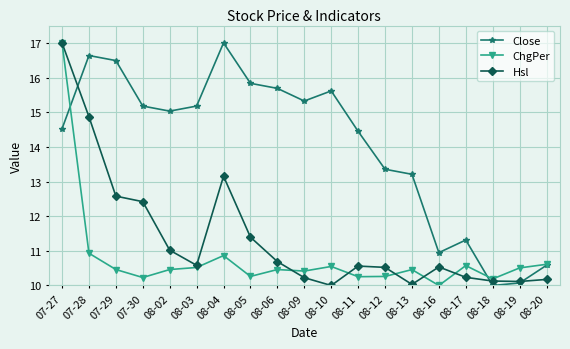

Is the value of Hsl at 08-12 greater than the value of Close at 07-29?

No